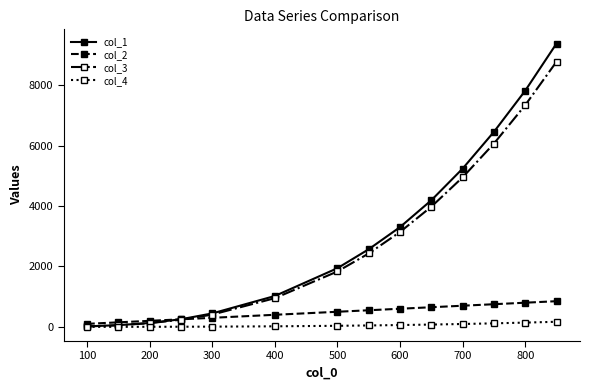

True or false: col_3 has more than 2 points higher than both neighbors.

False